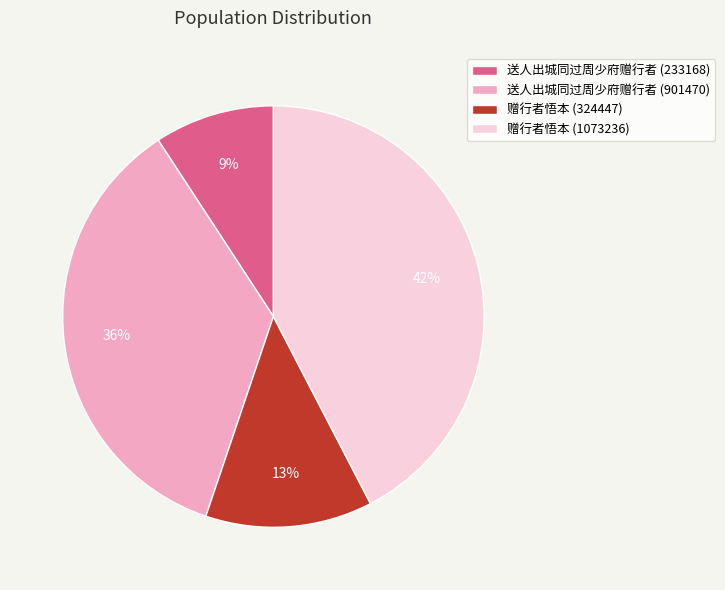

Do 送人出城同过周少府赠行者 (901470) and 送人出城同过周少府赠行者 (233168) together represent more than half of the pie?

No